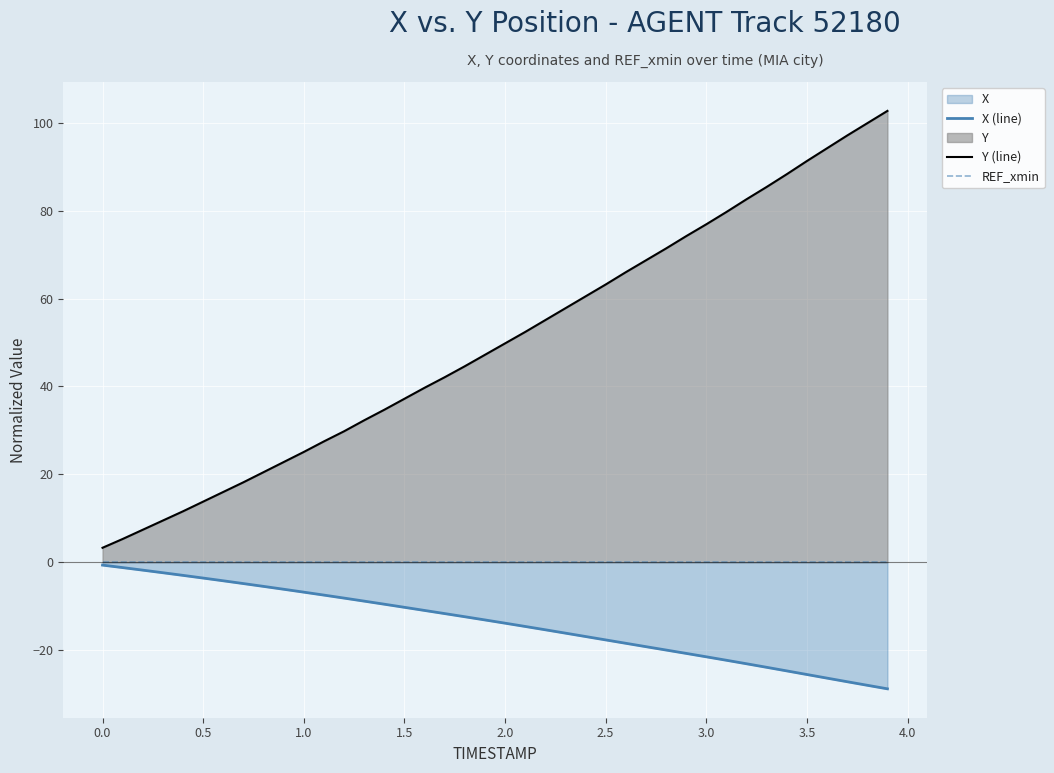

The value of Y (line) at 1.0 is 25.1. True or false?

True